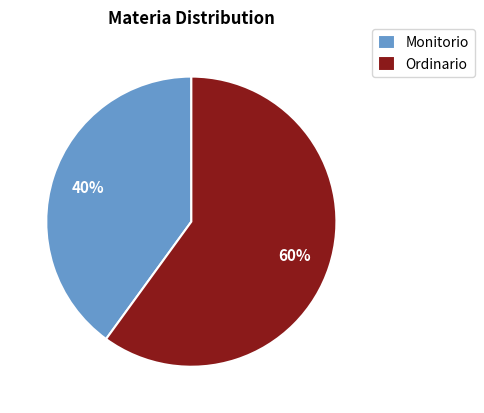

What percentage is the Ordinario slice, to the nearest percent?

60%